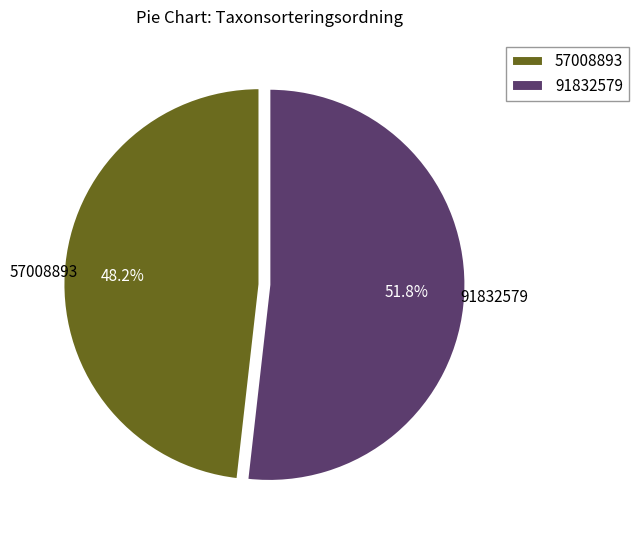

To the nearest percent, what is the average slice percentage?

50%